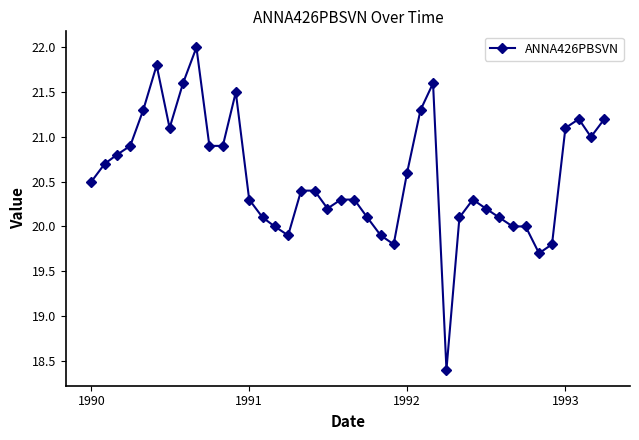

What is the average value?

20.6